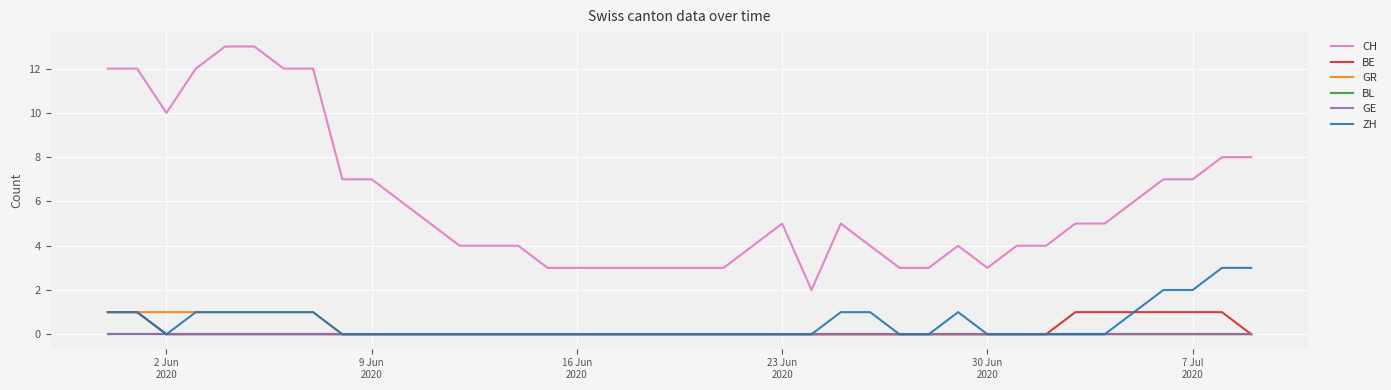

What is the minimum value for CH?

2